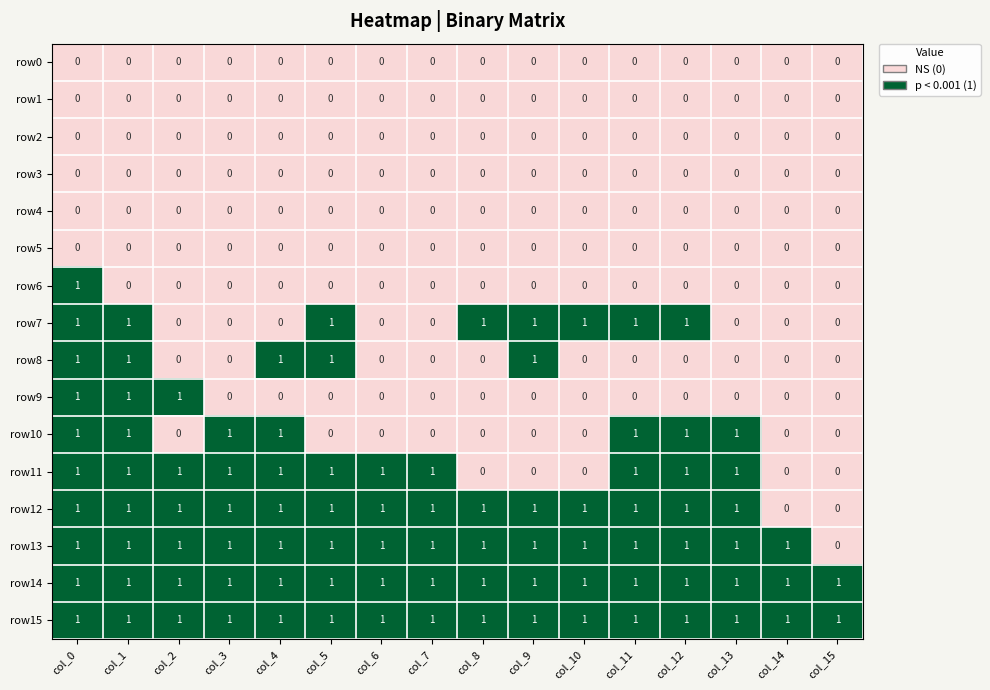

The value of row12 at col_14 is 0. True or false?

True